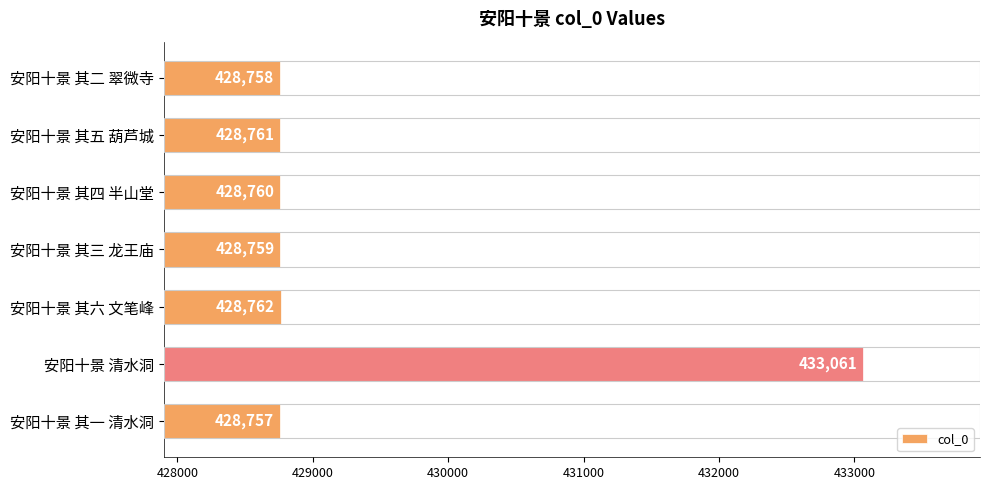

List the labels in order of value, smallest first.

安阳十景 其一 清水洞, 安阳十景 其二 翠微寺, 安阳十景 其三 龙王庙, 安阳十景 其四 半山堂, 安阳十景 其五 葫芦城, 安阳十景 其六 文笔峰, 安阳十景 清水洞